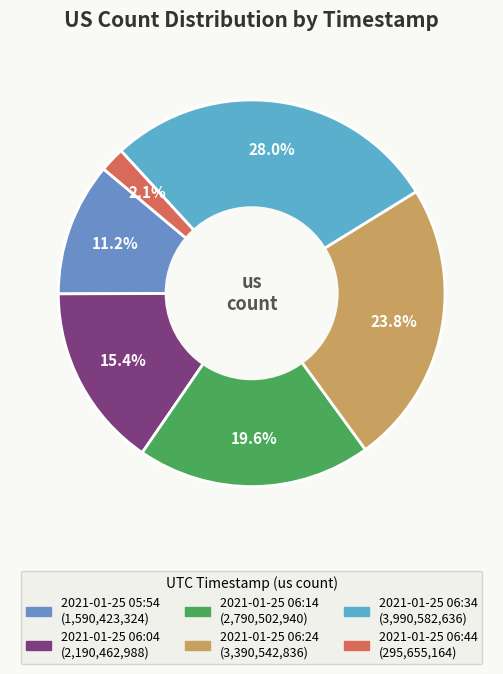

Rank the categories by value from lowest to highest.

2021-01-25 06:44, 2021-01-25 05:54, 2021-01-25 06:04, 2021-01-25 06:14, 2021-01-25 06:24, 2021-01-25 06:34